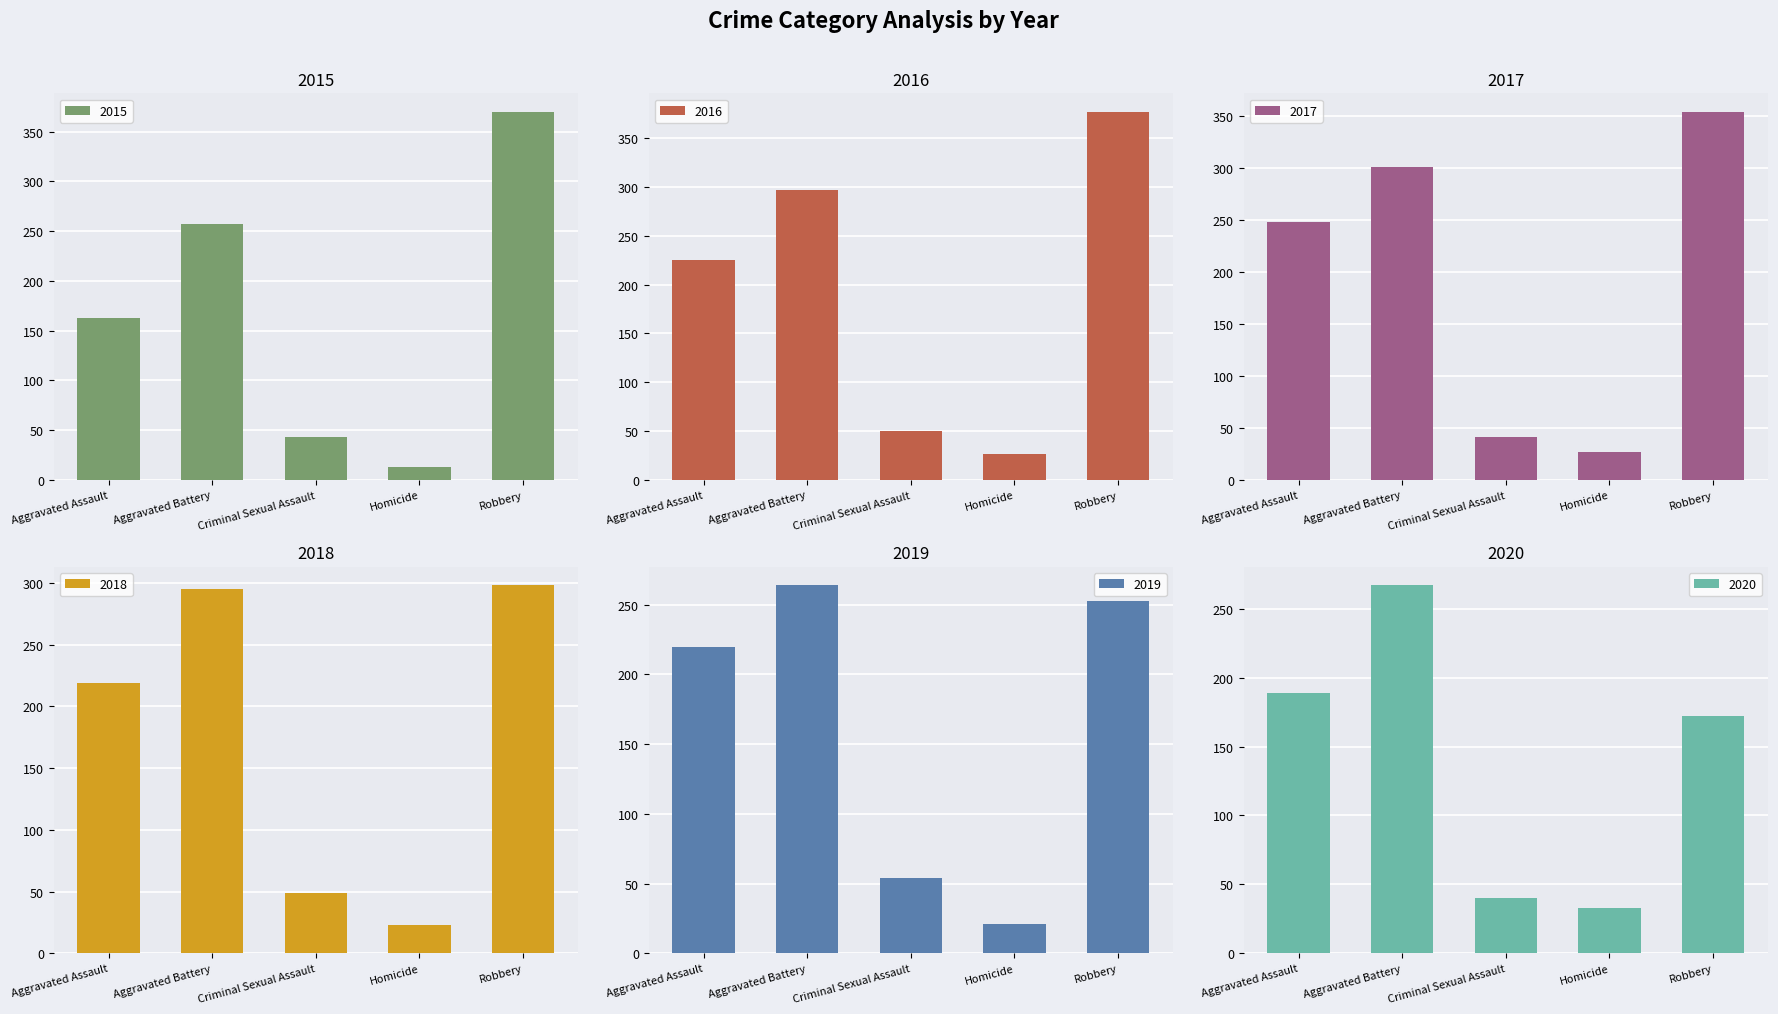

How many categories are shown in the chart?

5